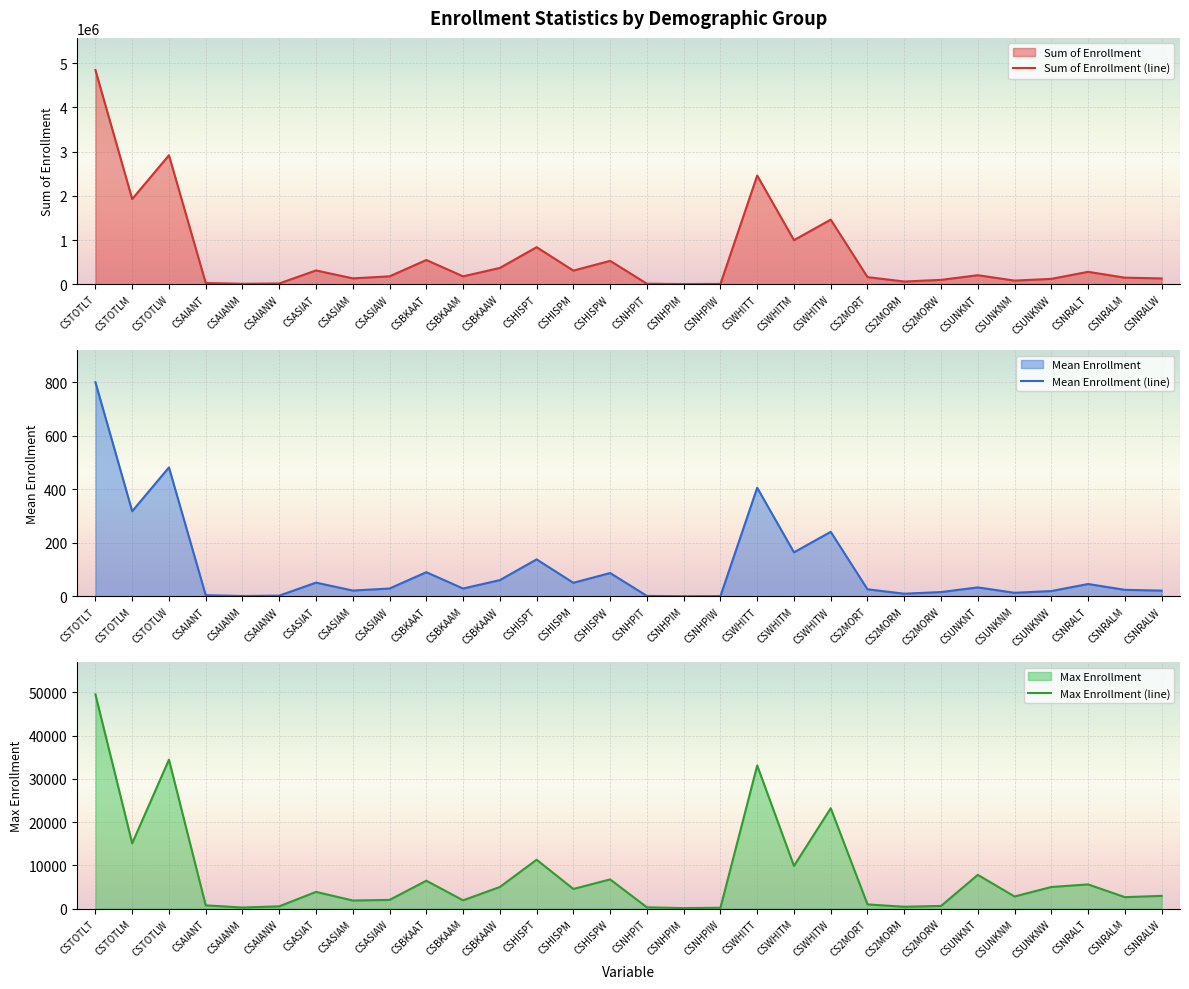

How many interior local valleys does the Max Enrollment (line) series have?

10